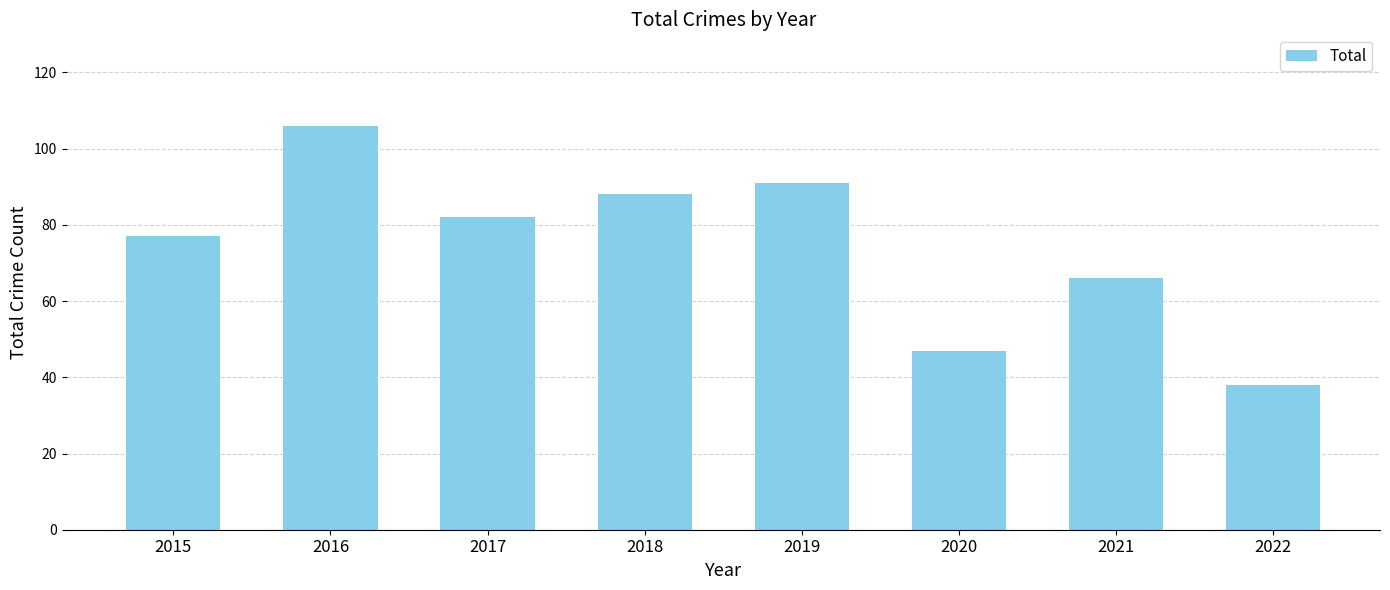

The chart shows a value of 47 at 2020. True or false?

True